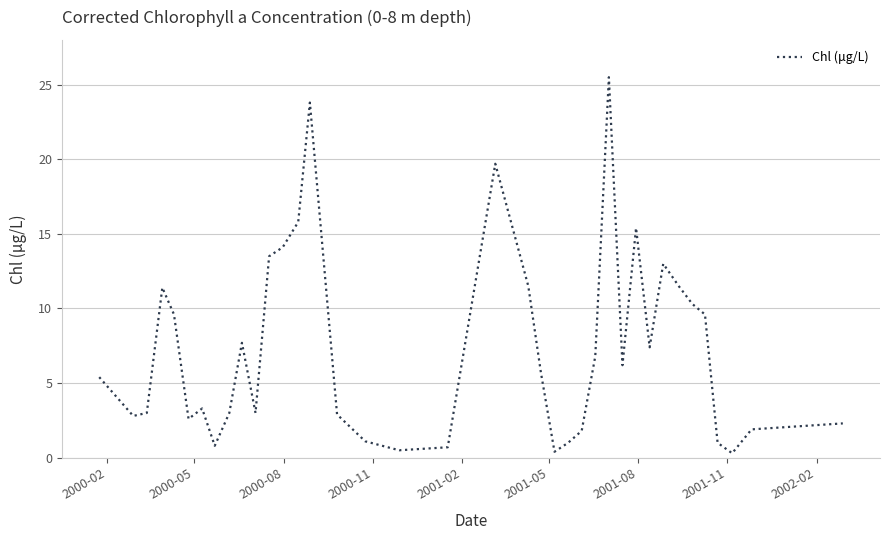

What is the difference between the maximum and minimum values?

25.2